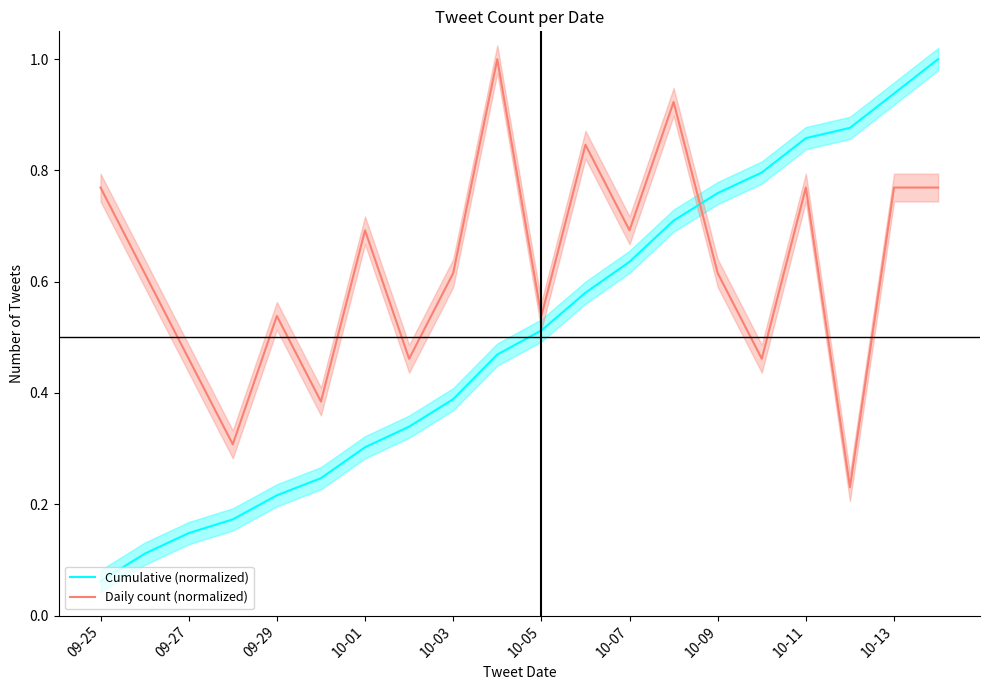

Is it true that Daily count (normalized) equals 0.5 at 10-01?

False